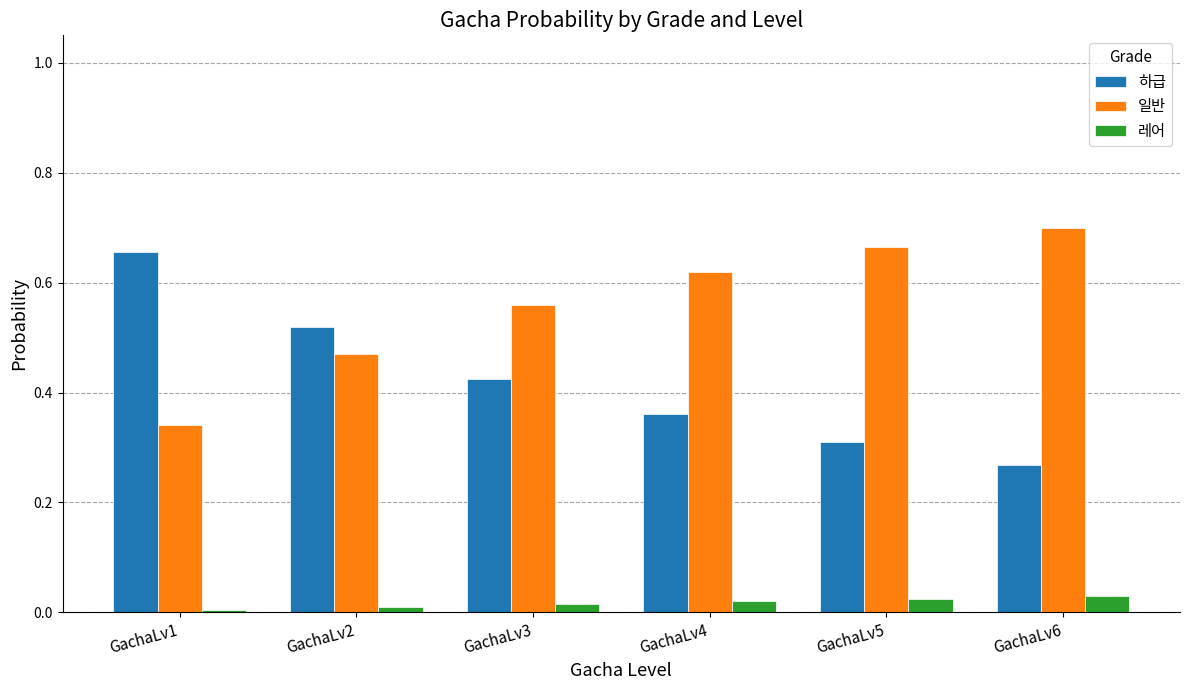

Where is 하급 nearest to the value 0?

GachaLv6